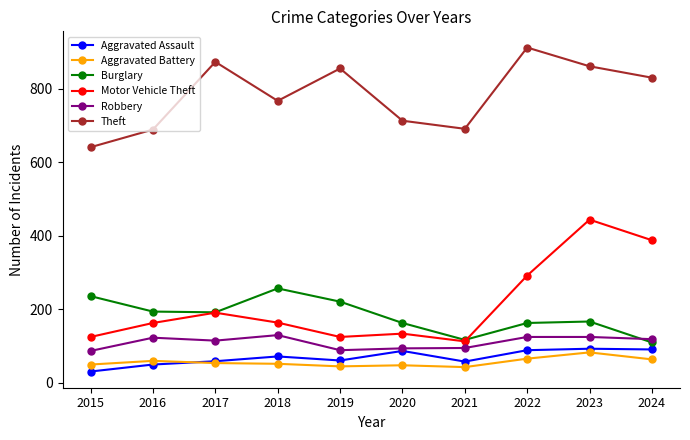

Which series has the largest range (max minus min)?

Motor Vehicle Theft